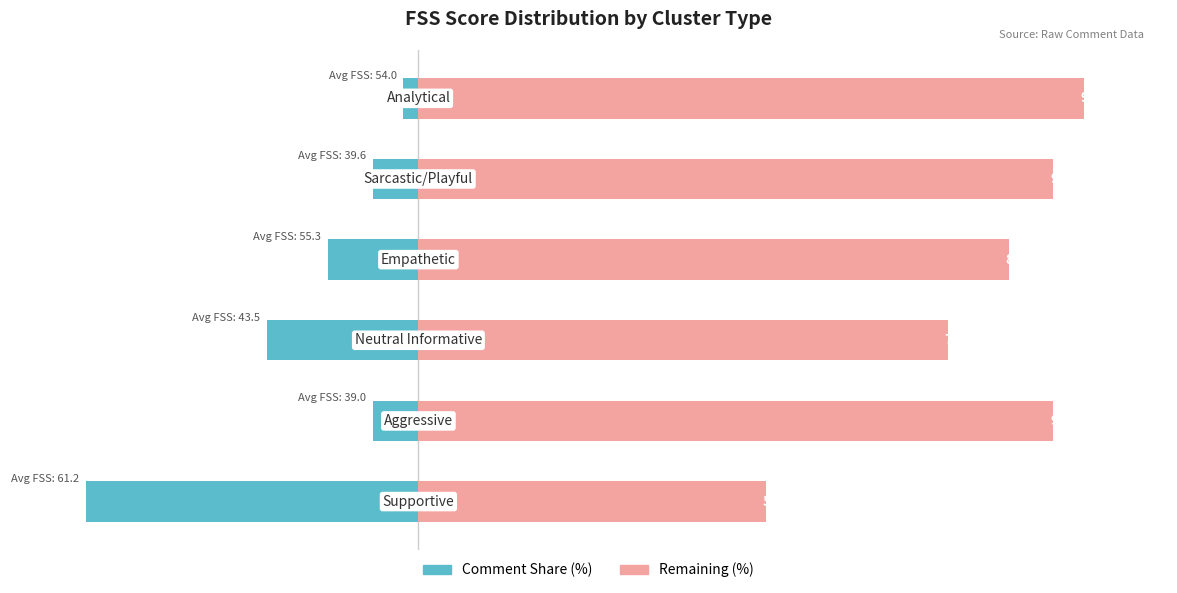

How many distinct data groups are displayed?

2